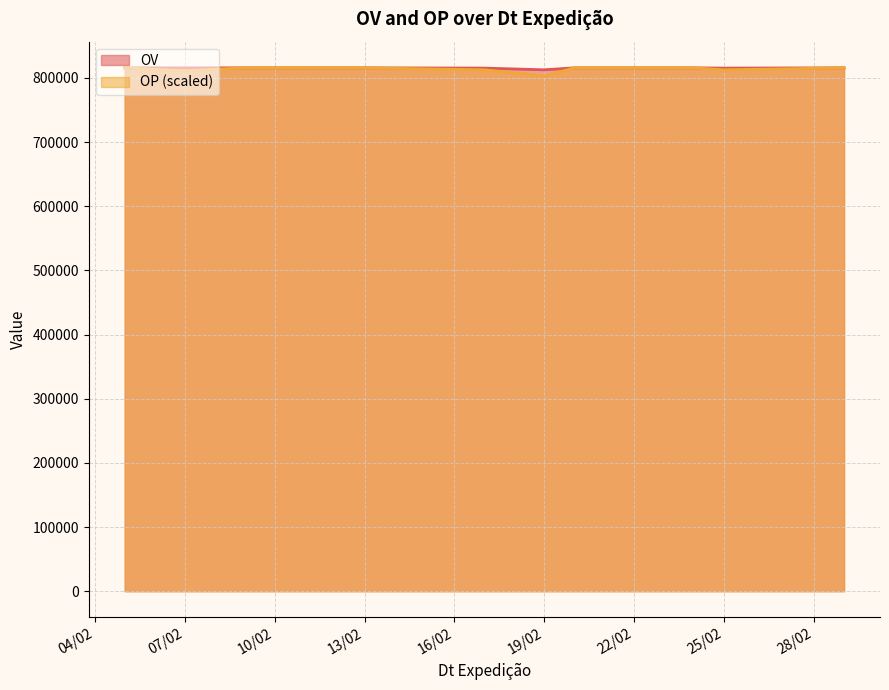

What is the minimum value shown in the chart?

803223.5